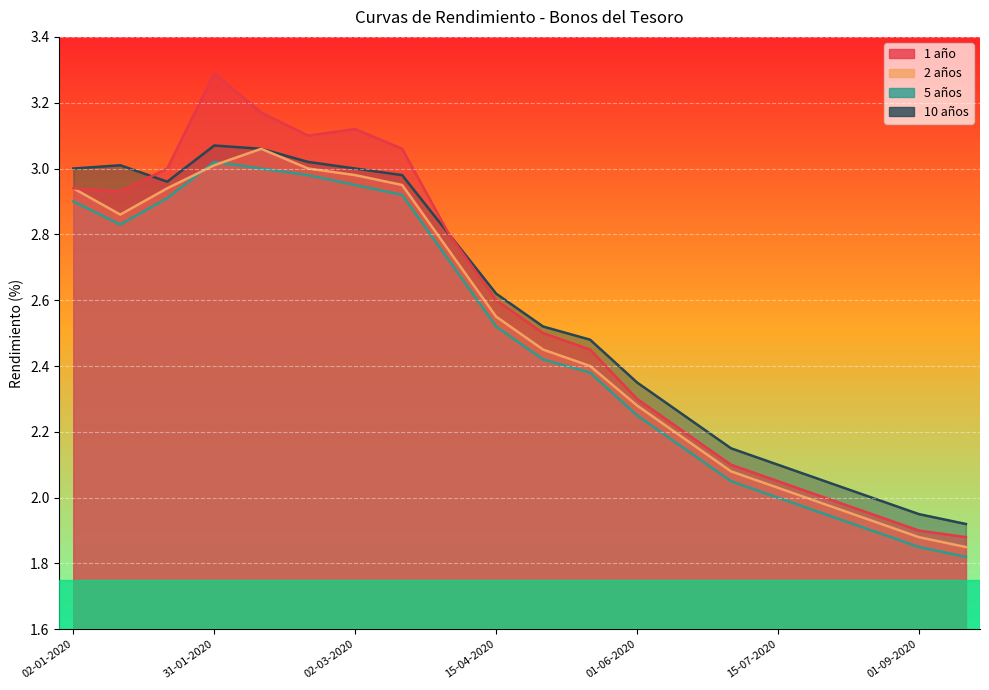

What is the difference between the 10 años values at 10-02-2020 and 01-07-2020?

0.9